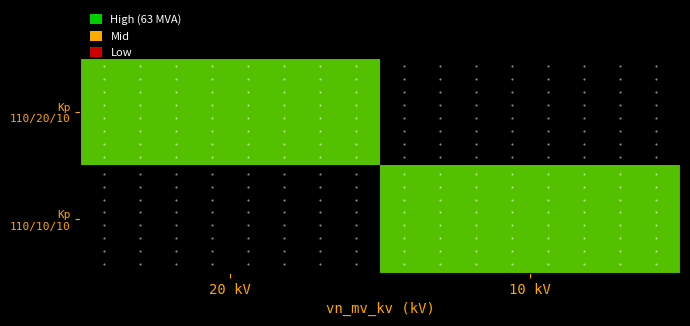

Rank the series by their maximum value, from lowest to highest.

Kp 110/20/10, Kp 110/10/10